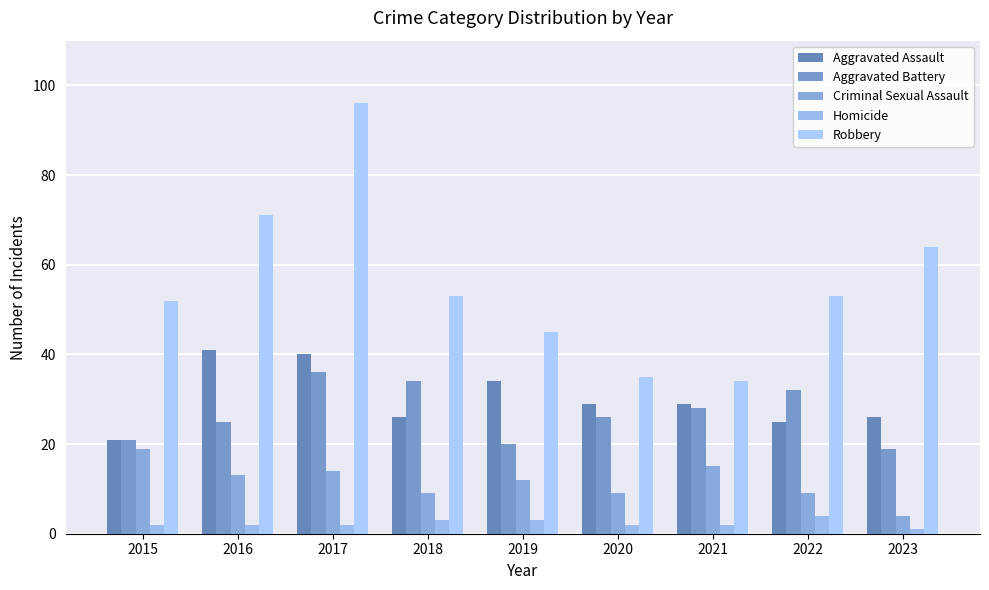

Between 2016 and 2017, which series saw the biggest shift?

Robbery